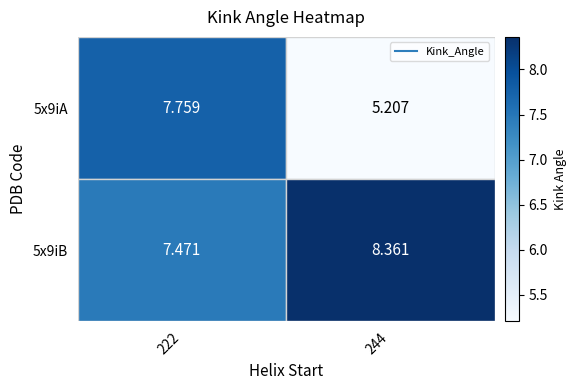

At which category is the sum across all series the highest?

222